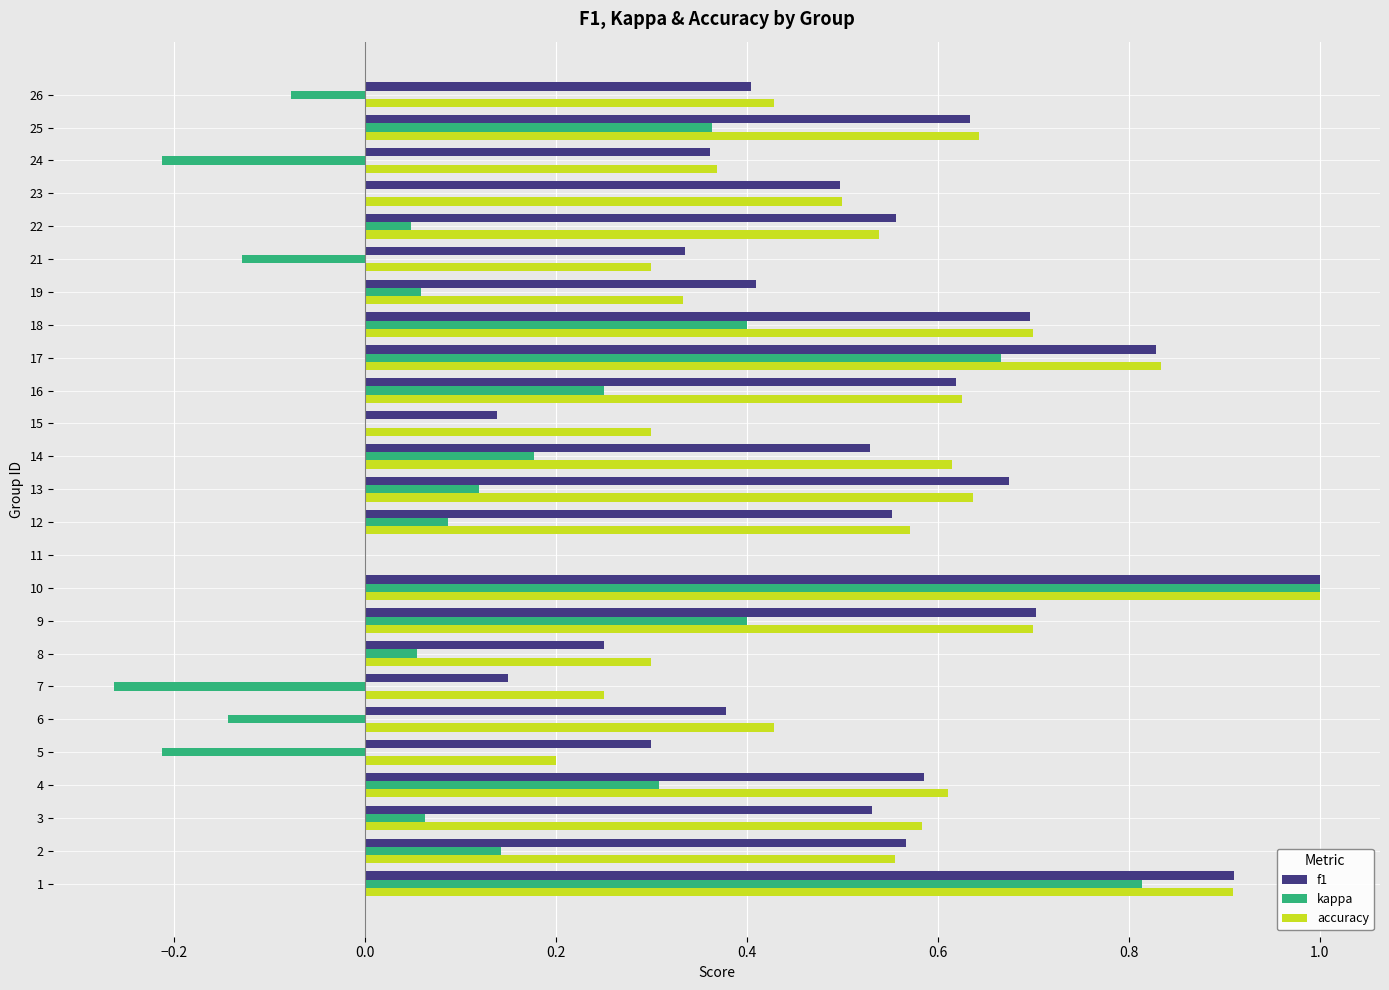

What is the highest value of the accuracy series?

1.0